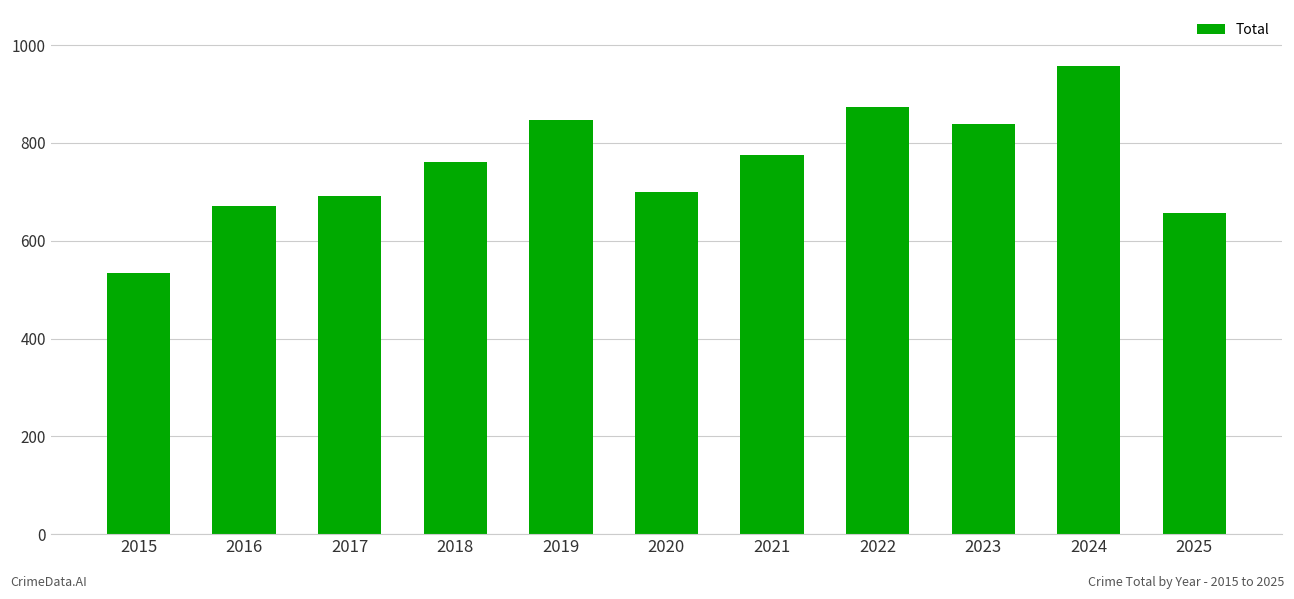

The value at 2022 is 1461. True or false?

False